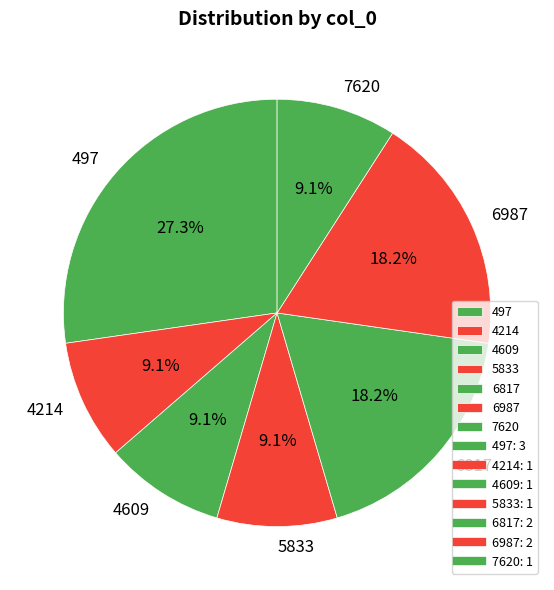

To the nearest percent, what percentage of the pie is 497?

27%